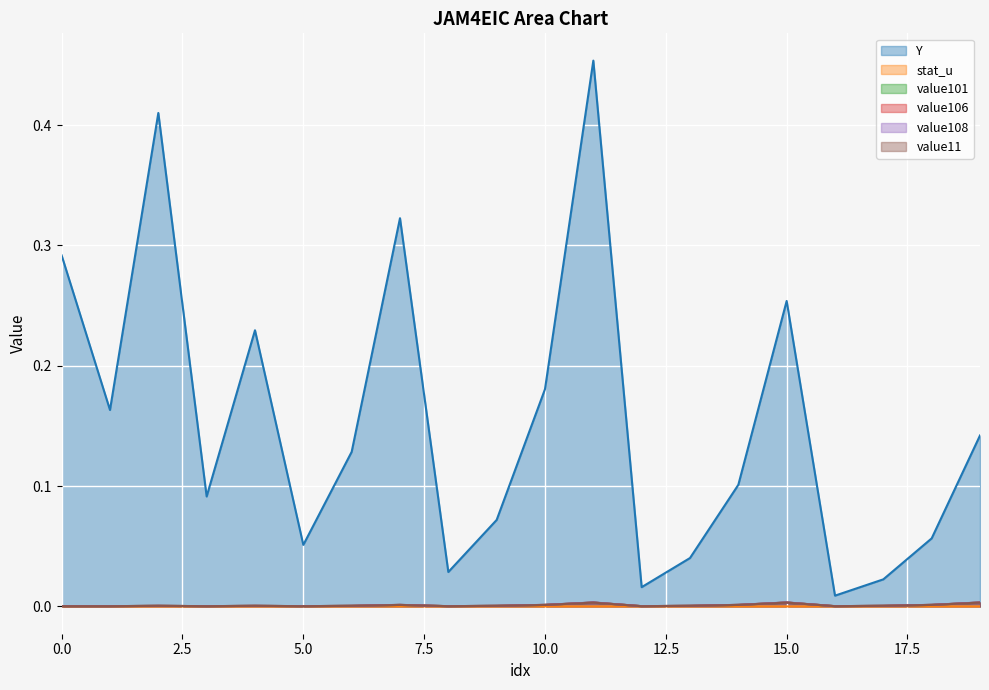

In value108, how many points are lower than both neighbors (excluding endpoints)?

5